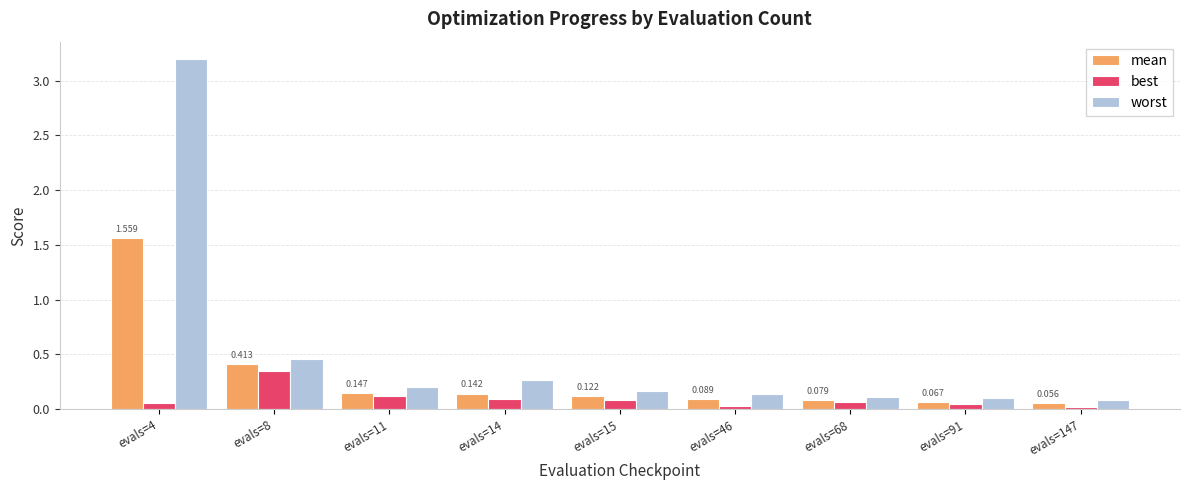

Rank the series by their average value, from highest to lowest.

worst, mean, best